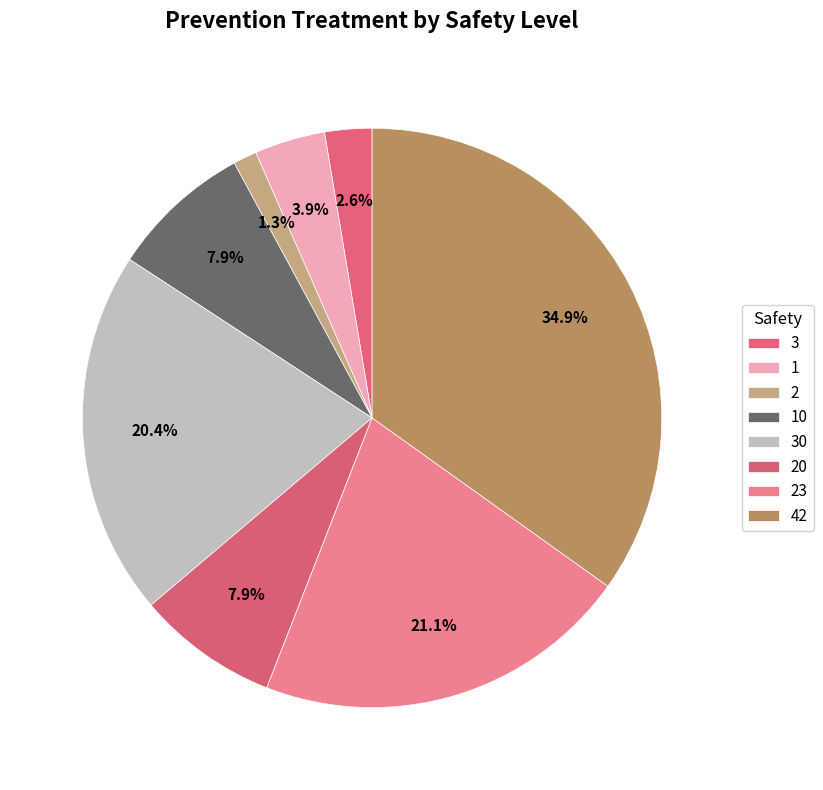

To the nearest percent, what portion does 2 represent?

1%